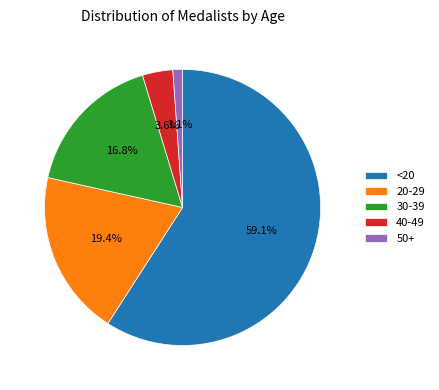

Count the number of slices in the pie.

5